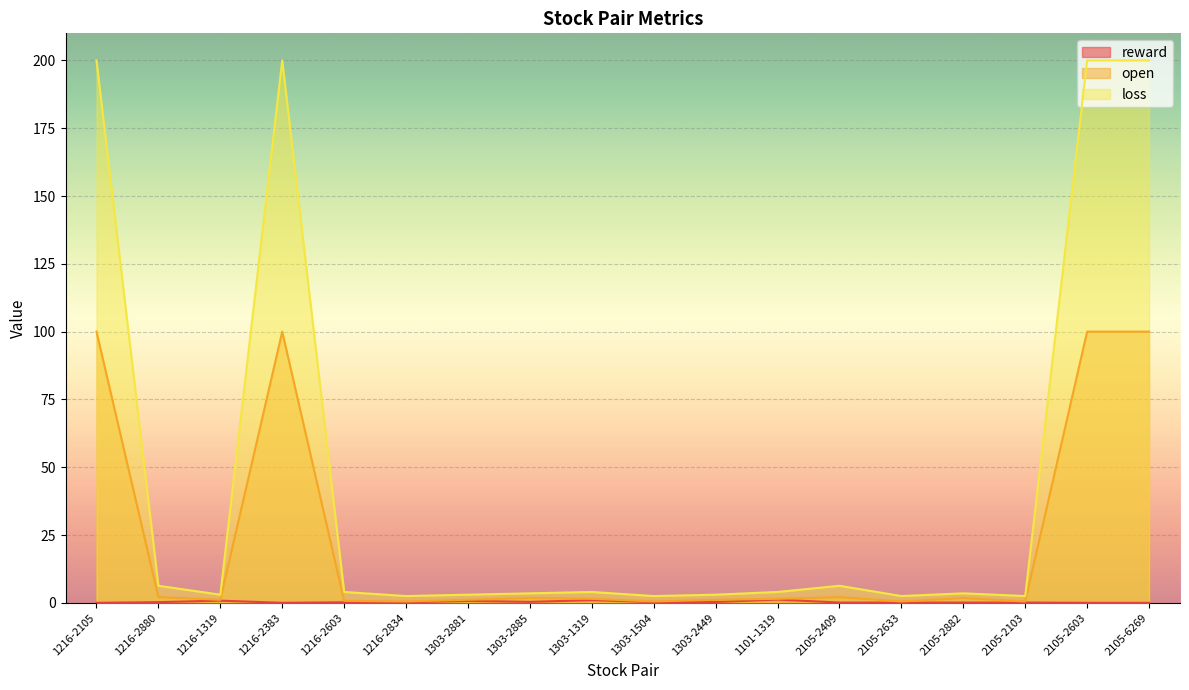

What is the maximum value for loss?

200.0